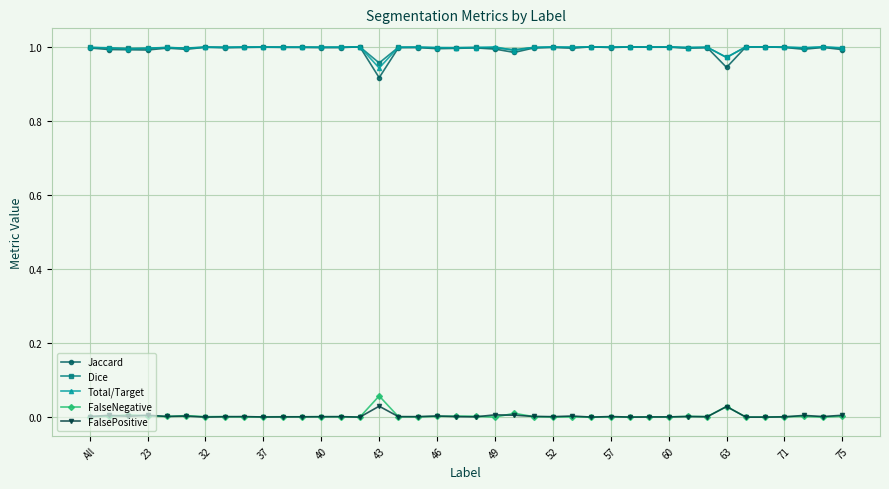

True or false: FalseNegative and Total/Target cross at least once.

False